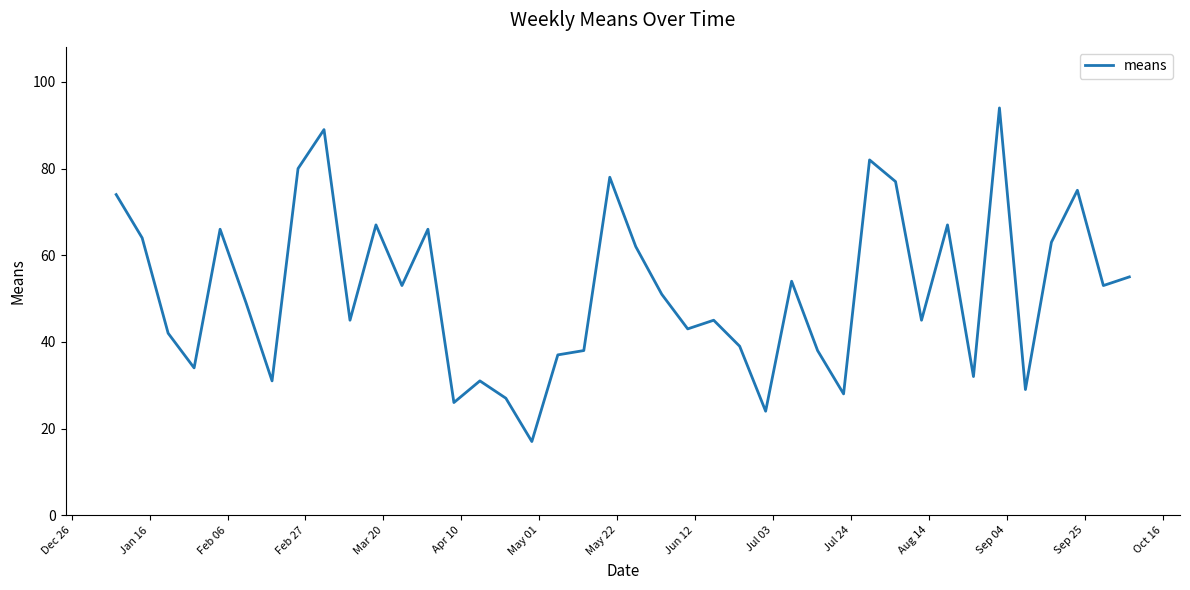

Reading left to right, list all the values displayed in this chart.

74	64	42	34	66	49	31	80	89	45	67	53	66	26	31	27	17	37	38	78	62	51	43	45	39	24	54	38	28	82	77	45	67	32	94	29	63	75	53	55